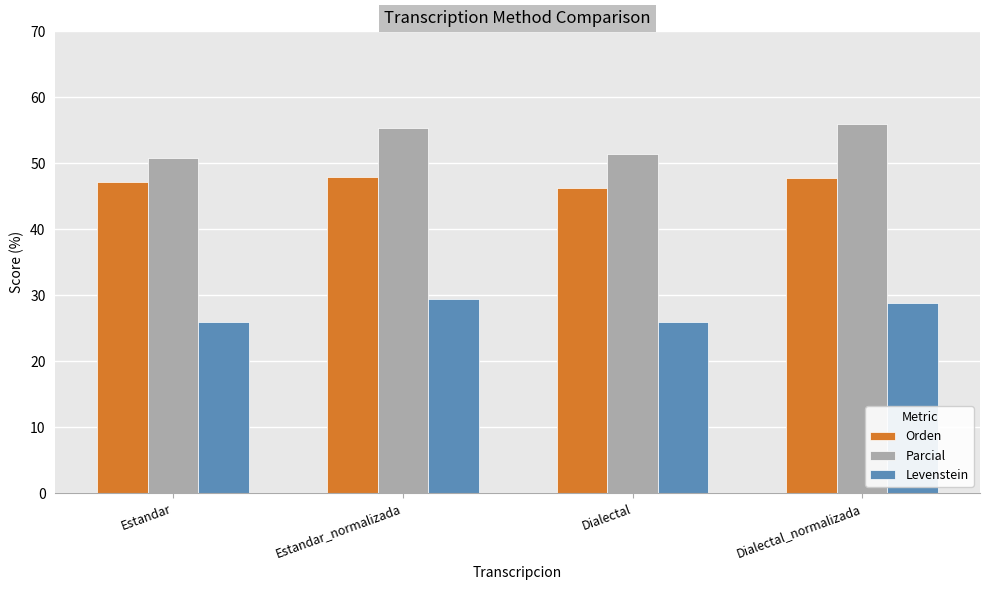

What are all the series names shown in the legend?

Orden, Parcial, Levenstein